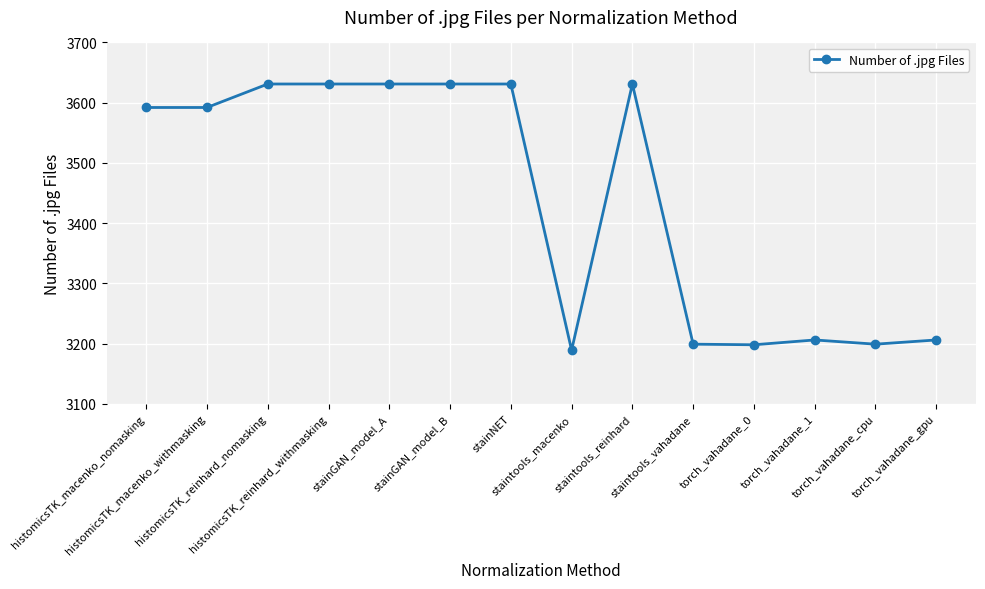

Read the value at staintools_reinhard, to the nearest 5.

3630